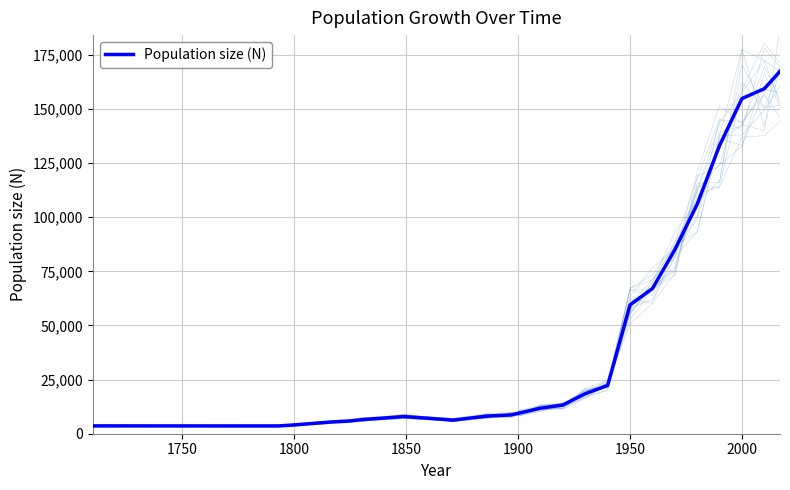

True or false: the data has more than 1 interior local peaks.

False